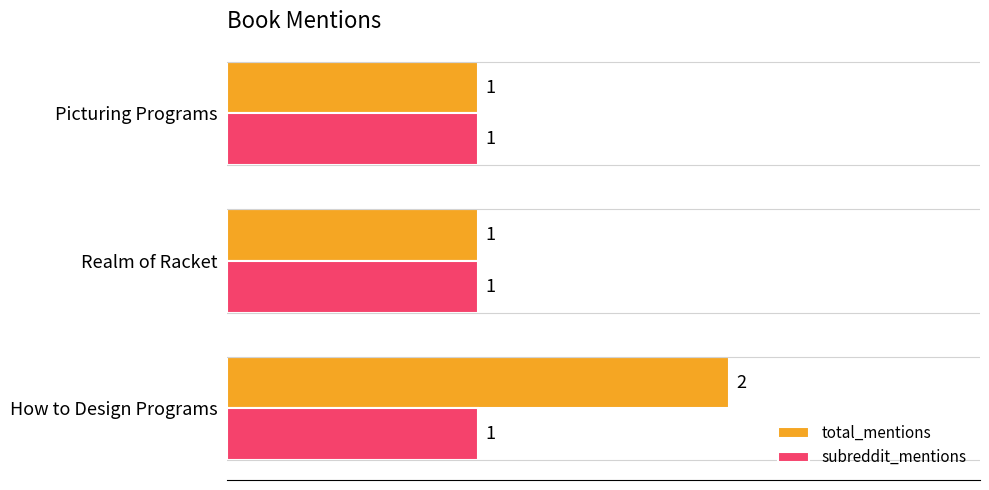

Which series has the largest range (max minus min)?

total_mentions